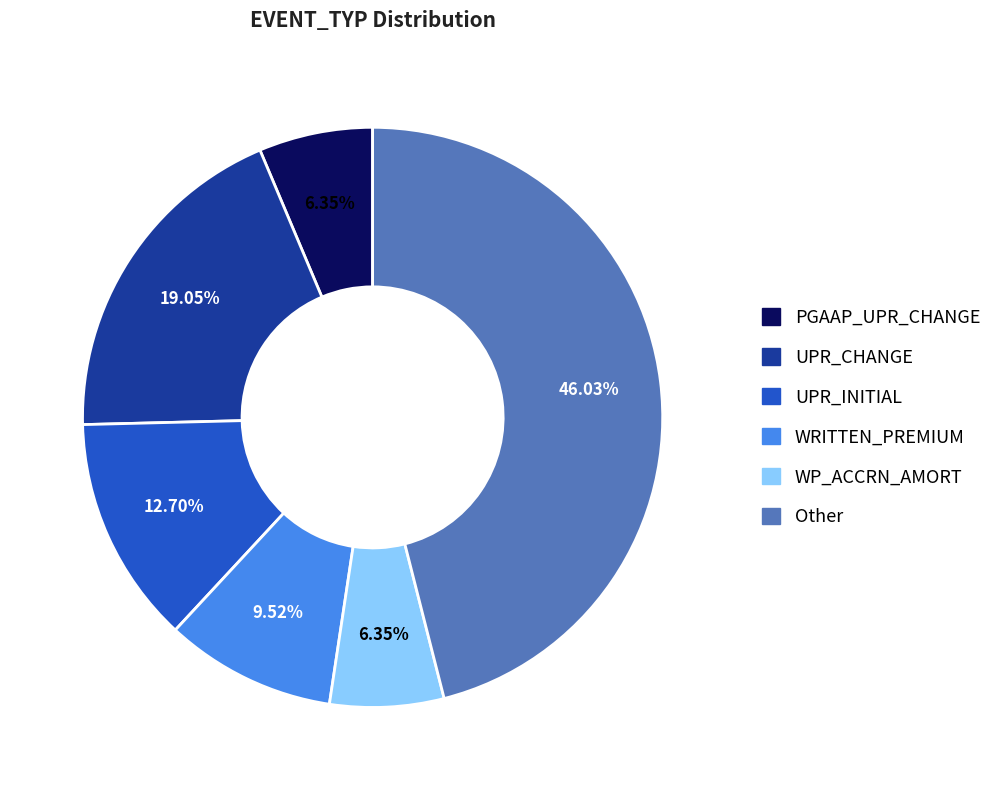

Does any single category account for the majority?

No